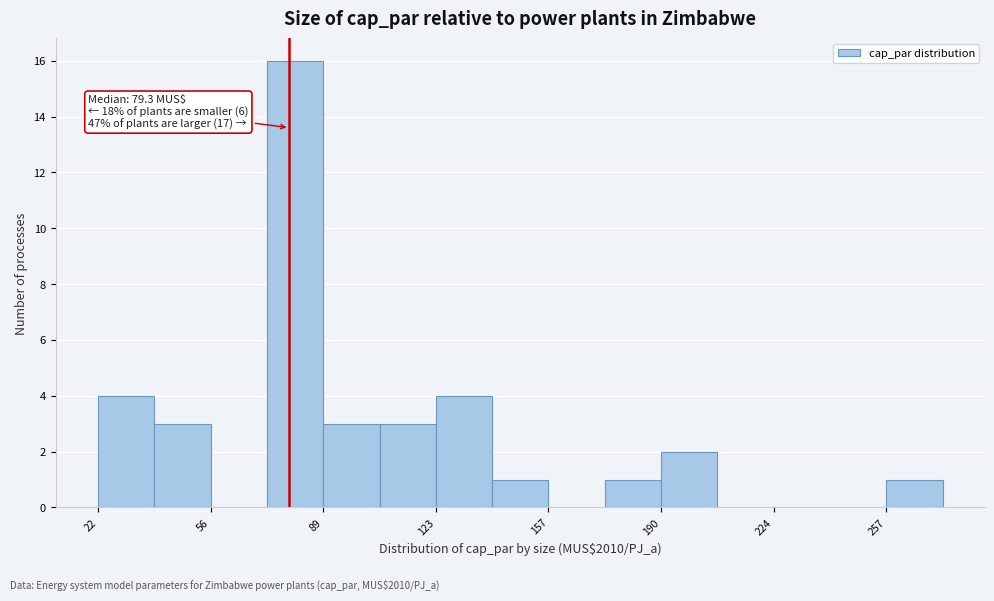

Around what value on the x-axis is the tallest bar? Give the approximate position of its centre, as read against the axis.

80